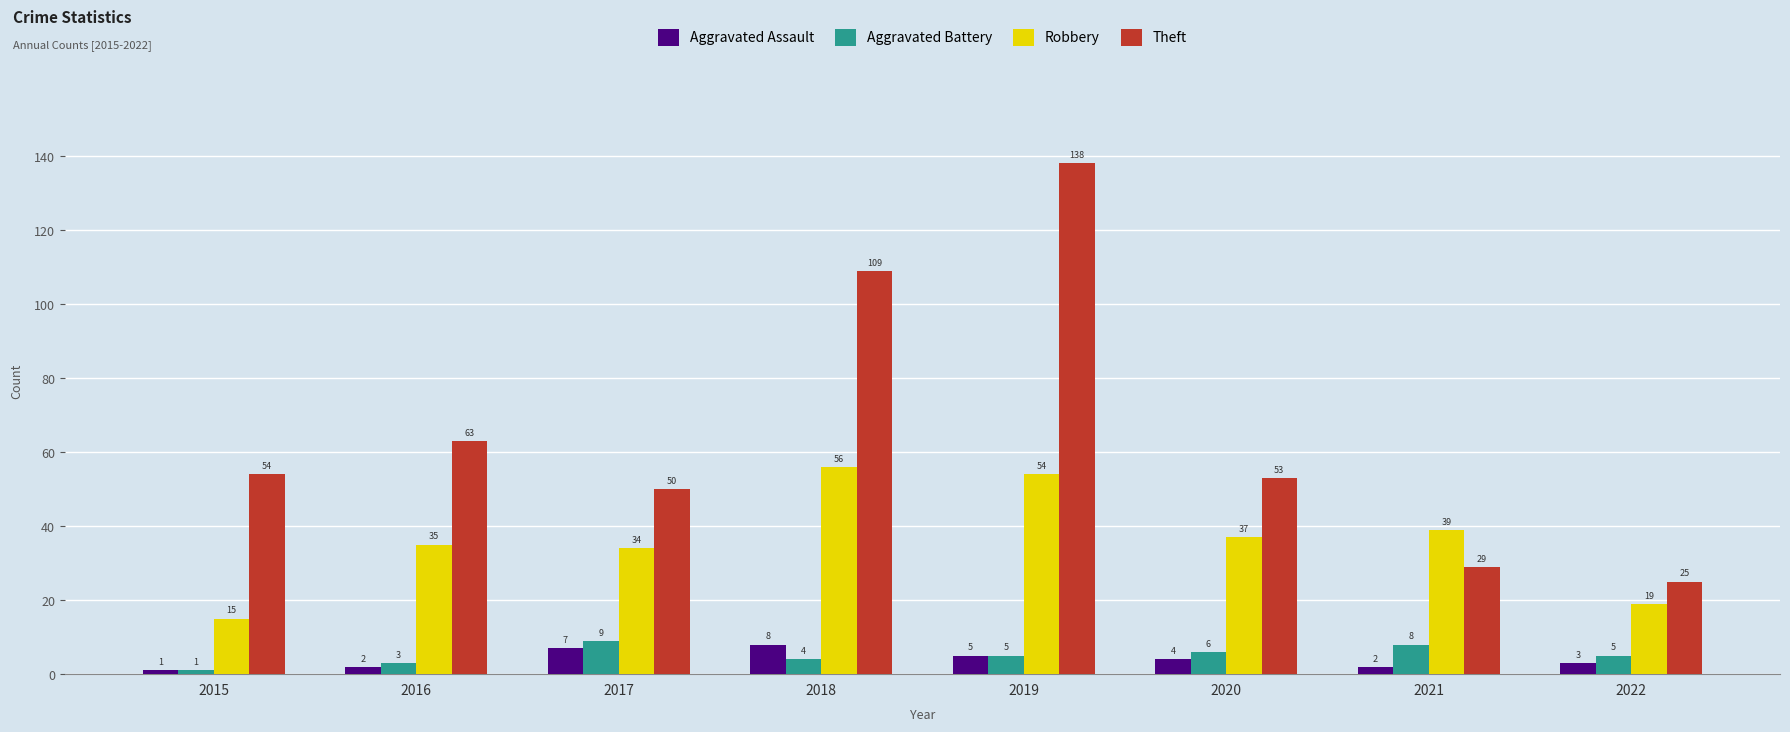

How many bars are there in each group?

4